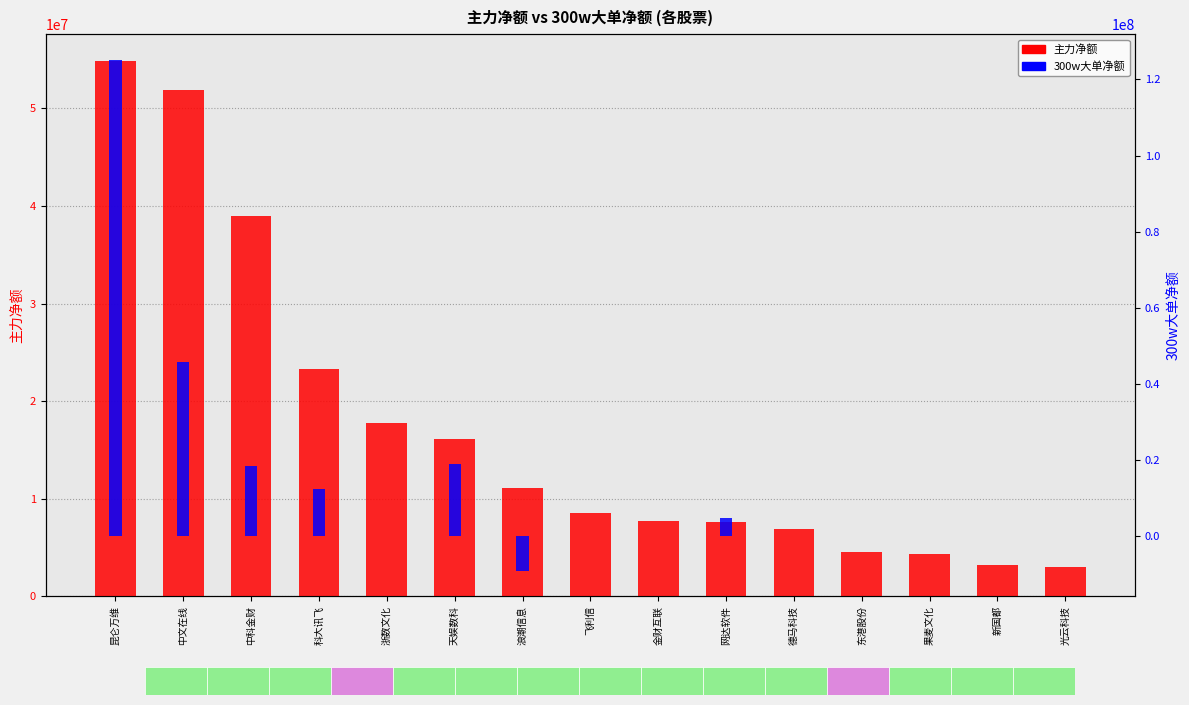

Reading left to right, extract all data points from this chart.

主力净额: 54854892	51868661	38995737	23246857	17780048	16134265	11059901	8556687	7705271	7564001	6882468	4557780	4383998	3164228	2995307
300w大单净额: 125135194	45623395	18352373	12277732	0	18881755	-9091148	0	0	4692069	0	0	0	0	0